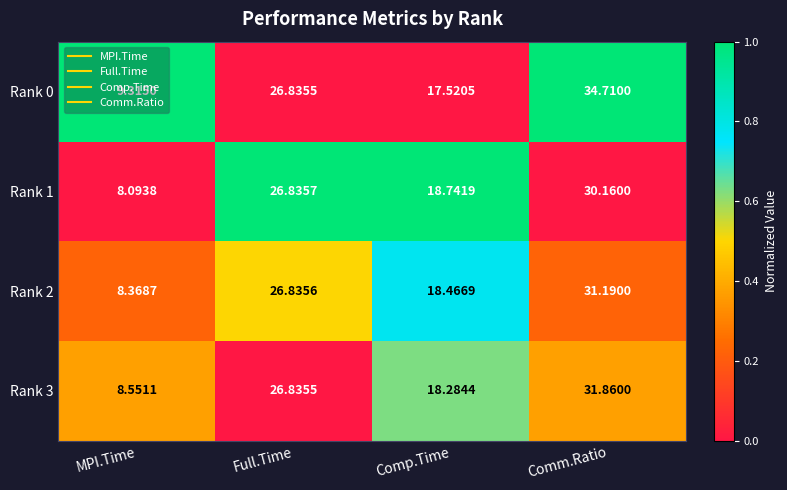

Rank the categories by Rank 1 value from lowest to highest.

MPI.Time, Comp.Time, Full.Time, Comm.Ratio